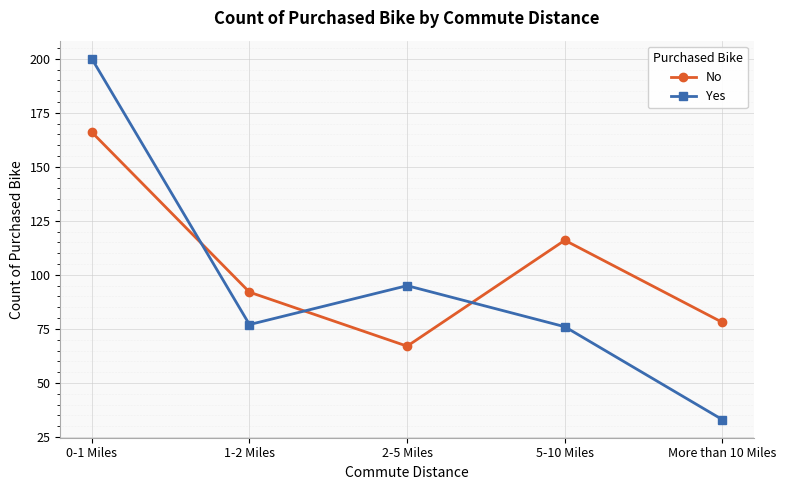

Between which two adjacent categories do No and Yes first intersect?

0-1 Miles and 1-2 Miles